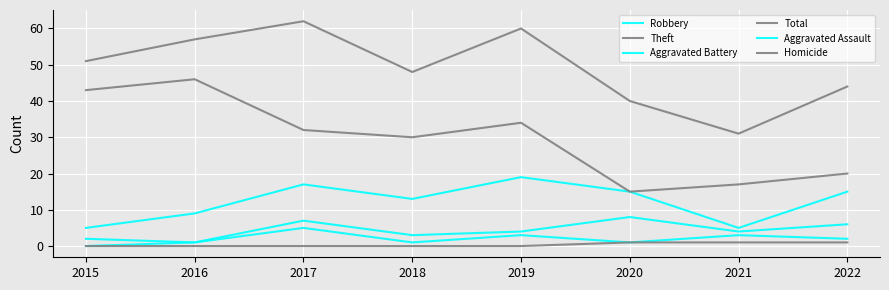

Does the chart display data point markers on the line(s)?

No